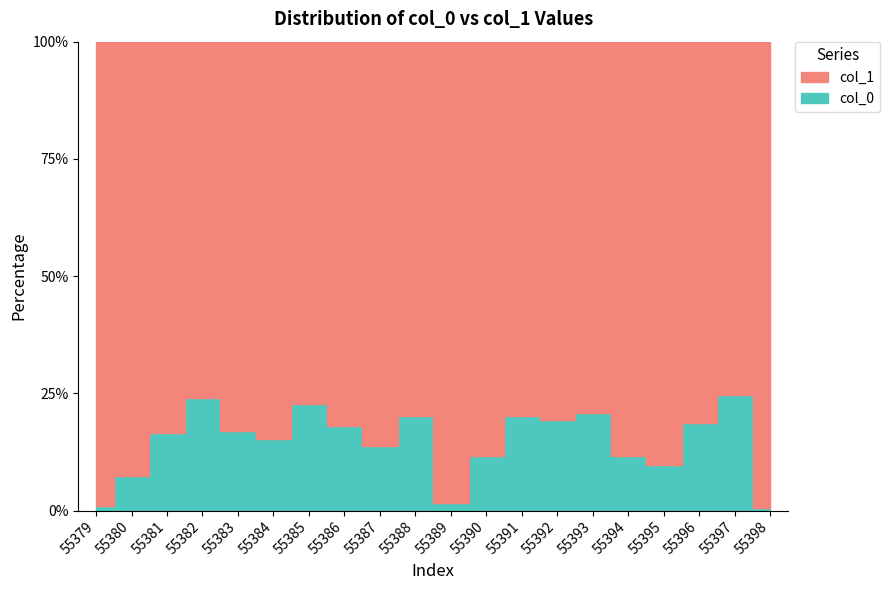

What is the change in value from 55386 to 55393?

+2.9